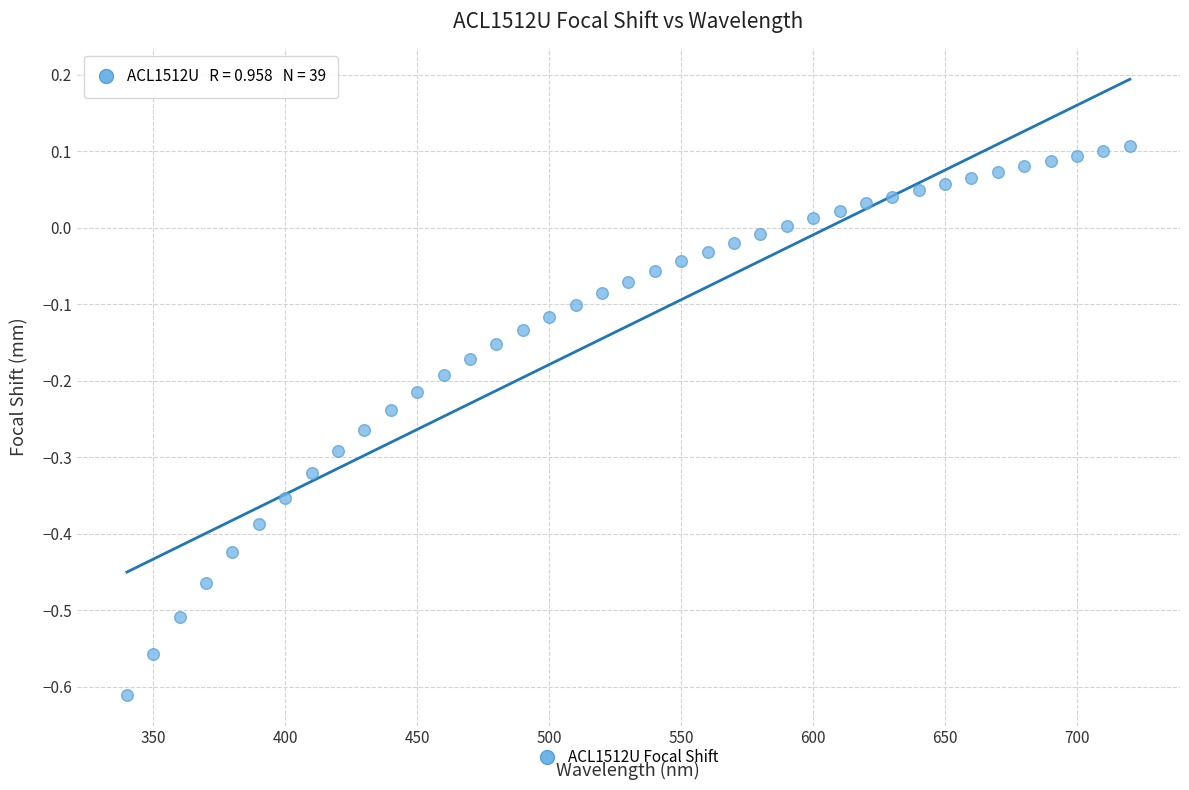

What is the range of X values (max minus min)?

380.0